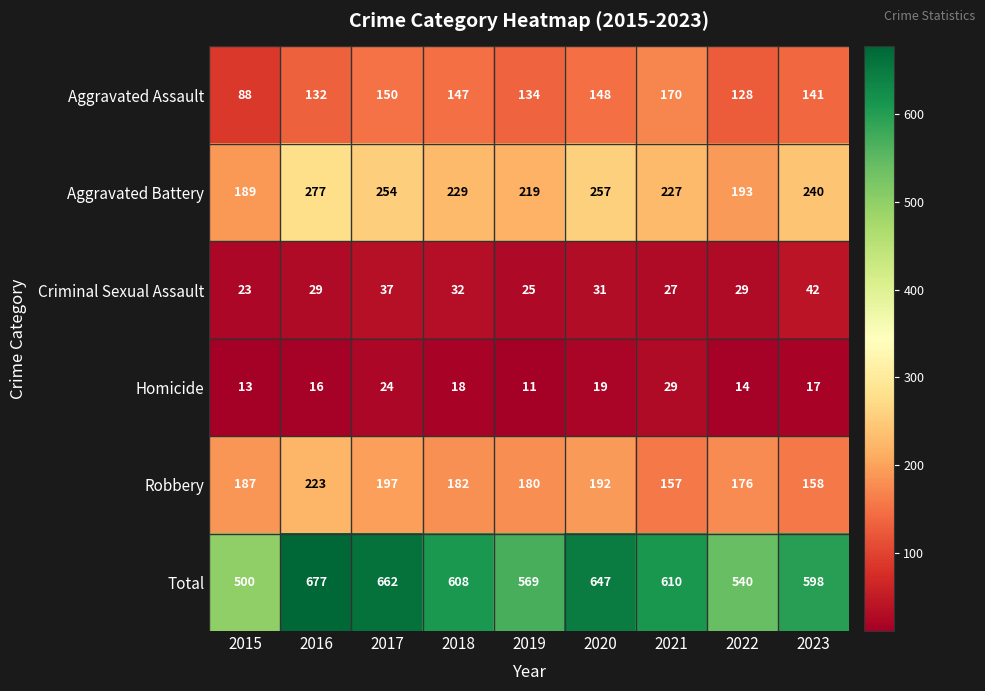

Count the number of data series in this chart.

6